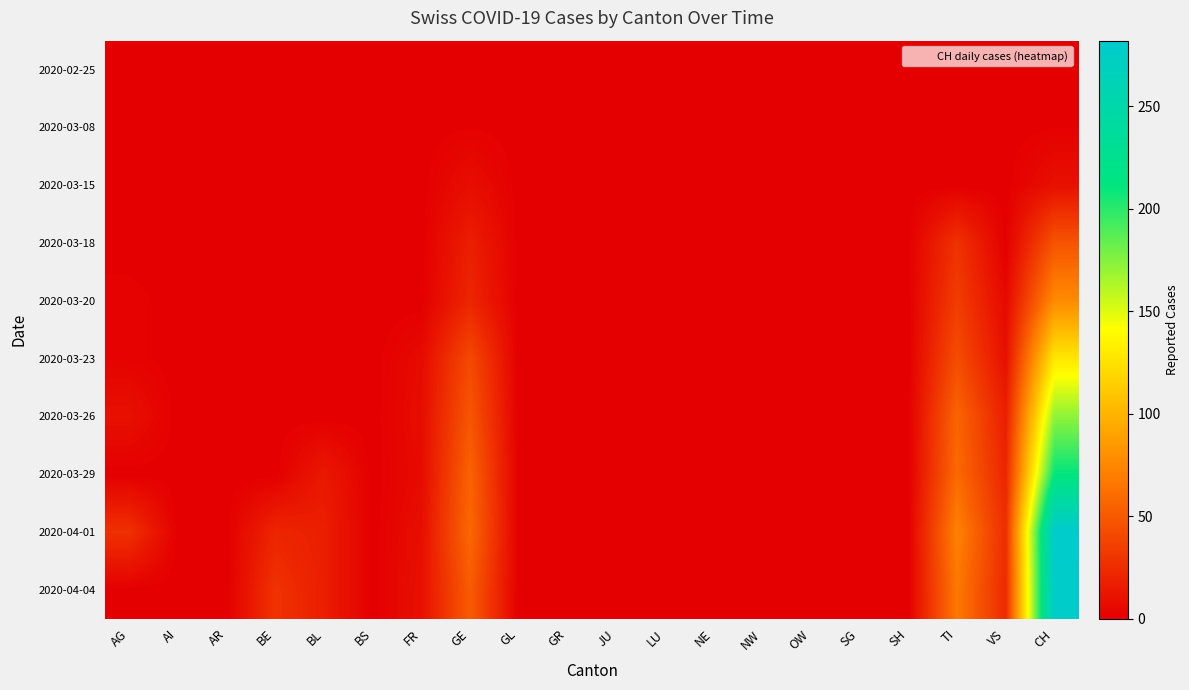

Reading left to right, what are all the values shown in this chart?

2020-02-25: AG=0	AI=0	AR=0	BE=0	BL=0	BS=0	FR=0	GE=0	GL=0	GR=0	JU=0	LU=0	NE=0	NW=0	OW=0	SG=0	SH=0	TI=0	VS=0	CH=0
2020-03-08: AG=0	AI=0	AR=0	BE=0	BL=0	BS=0	FR=0	GE=1	GL=0	GR=0	JU=0	LU=0	NE=0	NW=0	OW=0	SG=0	SH=0	TI=0	VS=0	CH=1
2020-03-15: AG=0	AI=0	AR=0	BE=0	BL=0	BS=0	FR=0	GE=8	GL=0	GR=0	JU=0	LU=0	NE=0	NW=0	OW=0	SG=0	SH=0	TI=0	VS=0	CH=9
2020-03-18: AG=0	AI=0	AR=0	BE=0	BL=0	BS=0	FR=0	GE=17	GL=0	GR=0	JU=0	LU=0	NE=0	NW=0	OW=0	SG=0	SH=0	TI=28	VS=0	CH=47
2020-03-20: AG=2	AI=0	AR=0	BE=0	BL=0	BS=0	FR=0	GE=21	GL=0	GR=0	JU=0	LU=0	NE=0	NW=0	OW=0	SG=0	SH=0	TI=34	VS=5	CH=77
2020-03-23: AG=2	AI=0	AR=0	BE=0	BL=0	BS=0	FR=6	GE=41	GL=0	GR=0	JU=0	LU=0	NE=0	NW=0	OW=0	SG=0	SH=0	TI=43	VS=9	CH=128
2020-03-26: AG=9	AI=0	AR=0	BE=0	BL=0	BS=0	FR=7	GE=48	GL=0	GR=0	JU=0	LU=0	NE=0	NW=0	OW=0	SG=0	SH=0	TI=56	VS=17	CH=172
2020-03-29: AG=0	AI=0	AR=0	BE=0	BL=14	BS=0	FR=6	GE=55	GL=0	GR=0	JU=0	LU=0	NE=0	NW=0	OW=0	SG=0	SH=0	TI=59	VS=21	CH=211
2020-04-01: AG=27	AI=0	AR=0	BE=21	BL=17	BS=0	FR=8	GE=58	GL=0	GR=0	JU=0	LU=0	NE=0	NW=0	OW=0	SG=0	SH=0	TI=72	VS=25	CH=282
2020-04-04: AG=0	AI=0	AR=0	BE=28	BL=17	BS=0	FR=9	GE=51	GL=0	GR=0	JU=0	LU=0	NE=0	NW=0	OW=0	SG=0	SH=0	TI=67	VS=23	CH=280